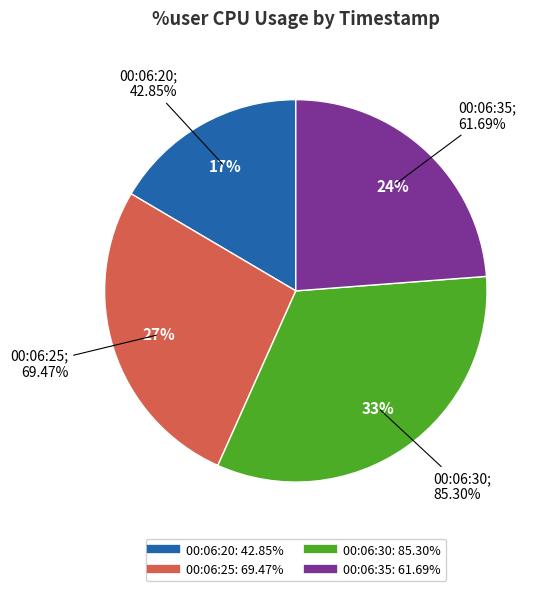

To the nearest percent, what is the difference between the largest and smallest slice percentages?

16%